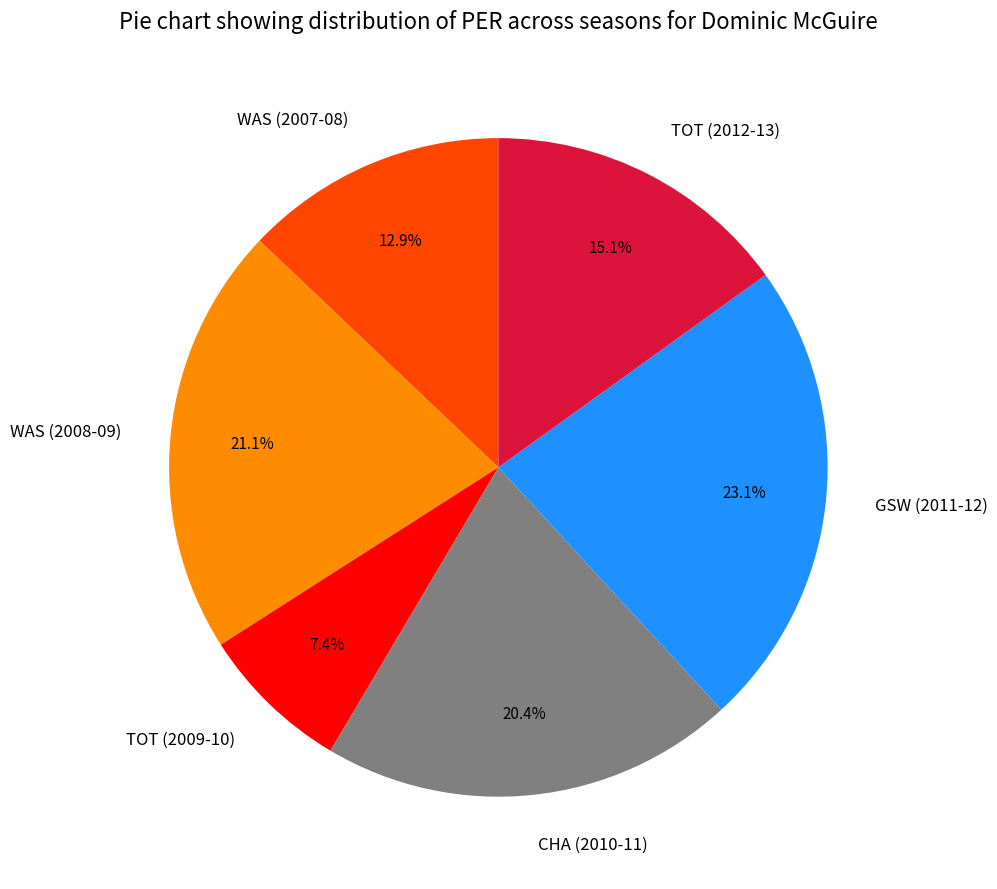

How many segments does this pie chart have?

6